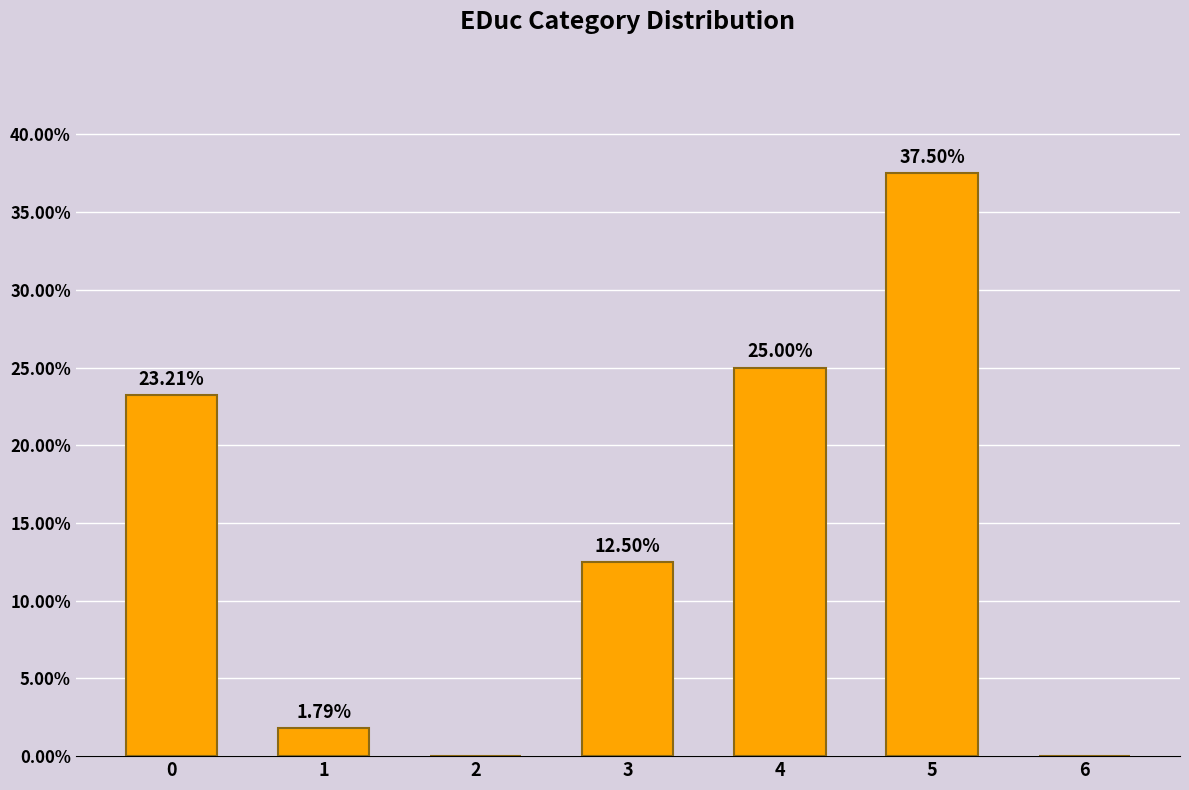

True or false: the data shows 23.2 at 0.

True